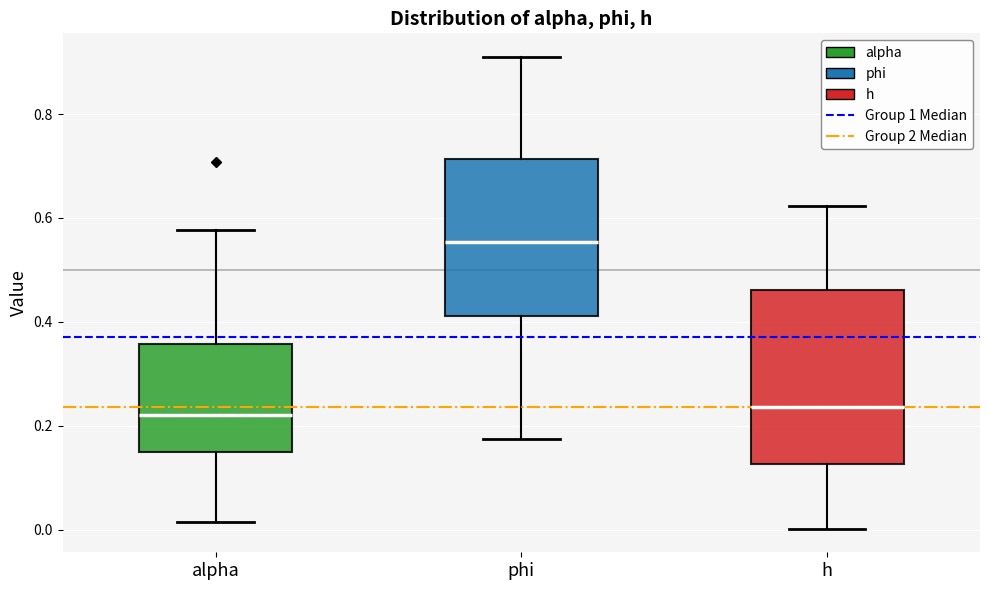

Which box is the tallest, from its lower edge to its upper edge?

h